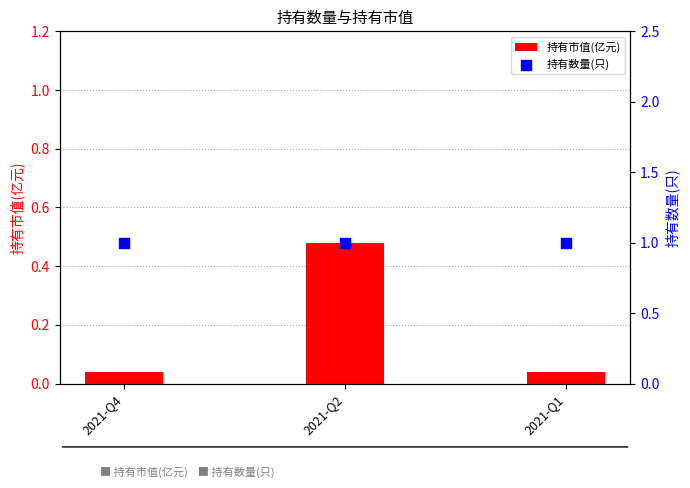

What are all the series names shown in the legend?

持有市值(亿元), 持有数量(只)